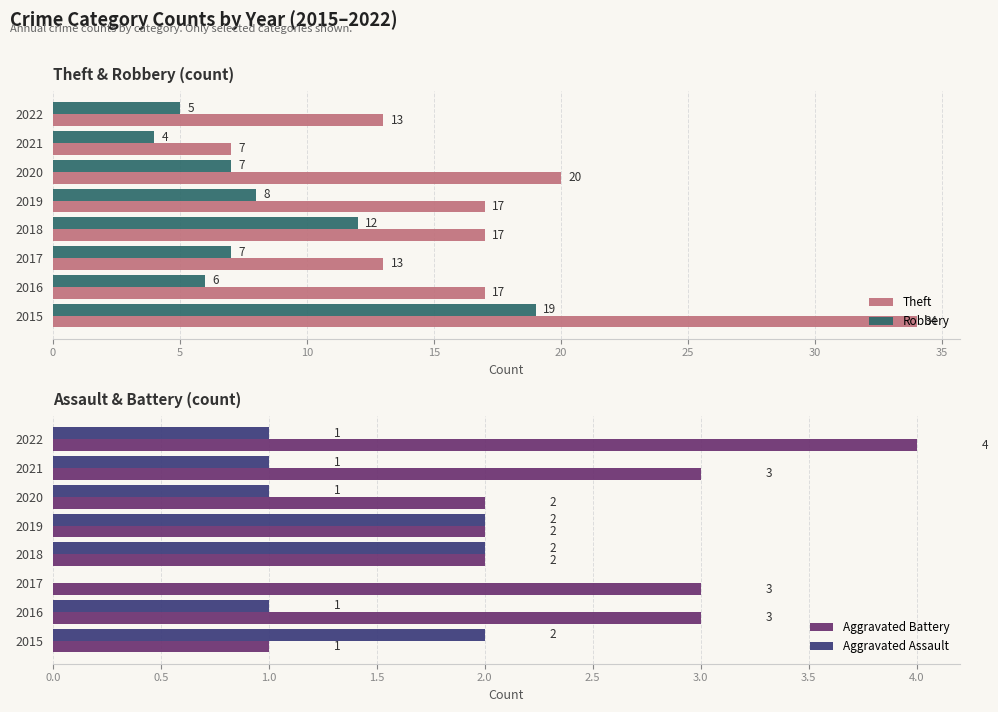

What is the difference between the second highest and second lowest values in the Aggravated Battery series?

1